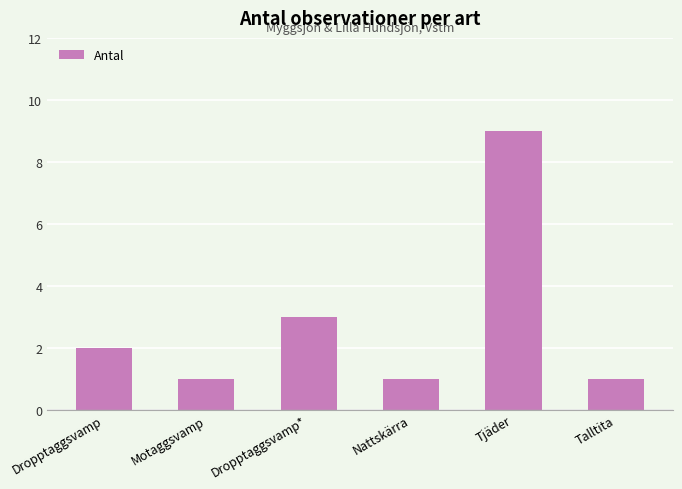

What is the smallest value displayed?

1